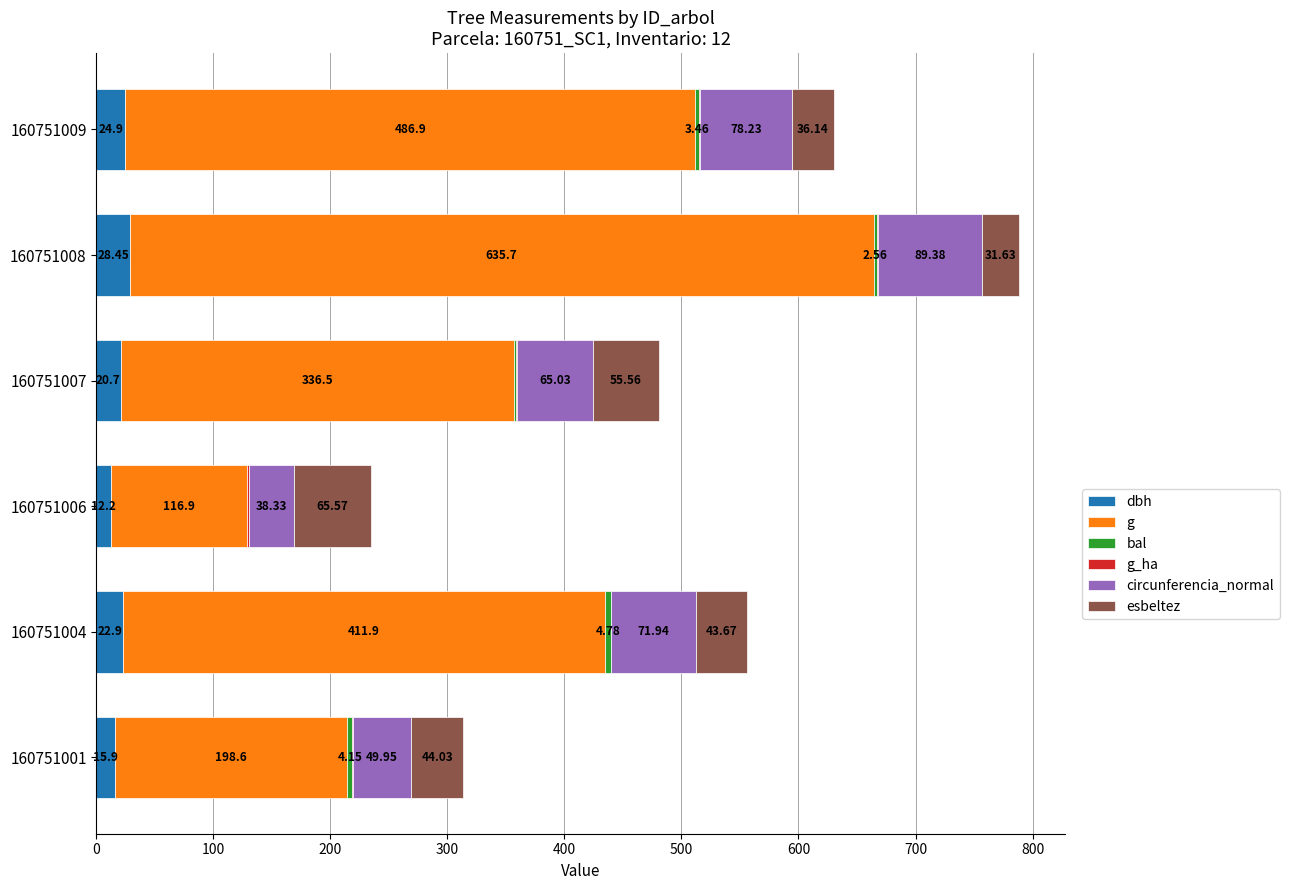

At which category is the sum across all series the highest?

160751008